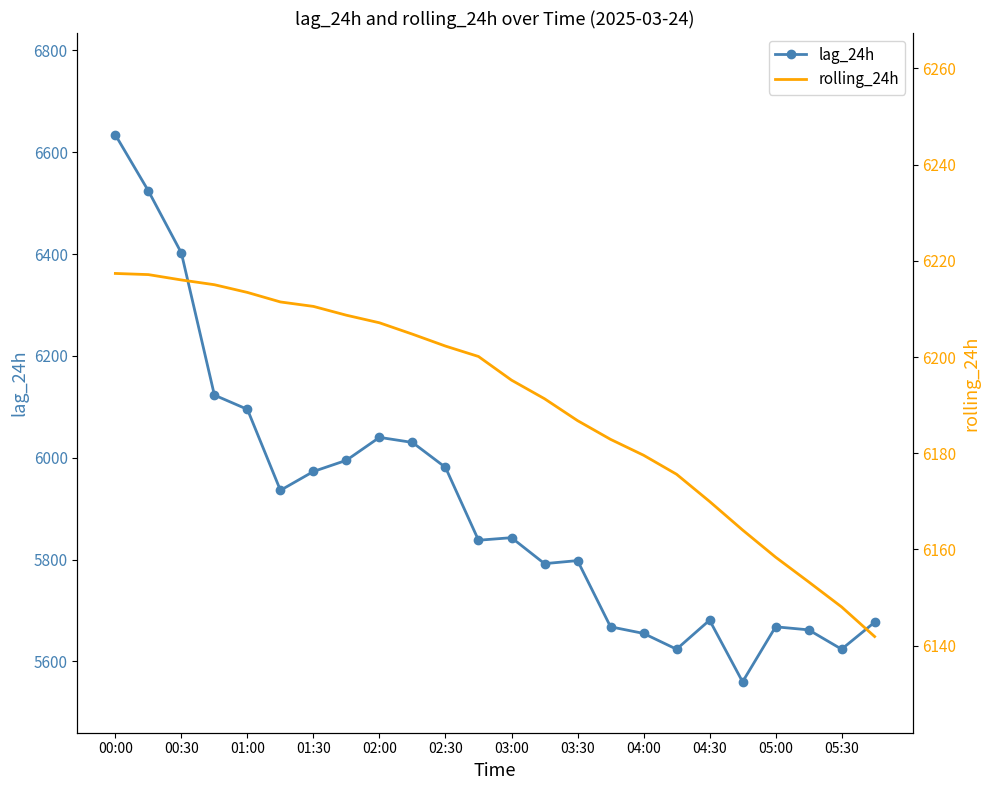

What are all the series names shown in the legend?

lag_24h, rolling_24h